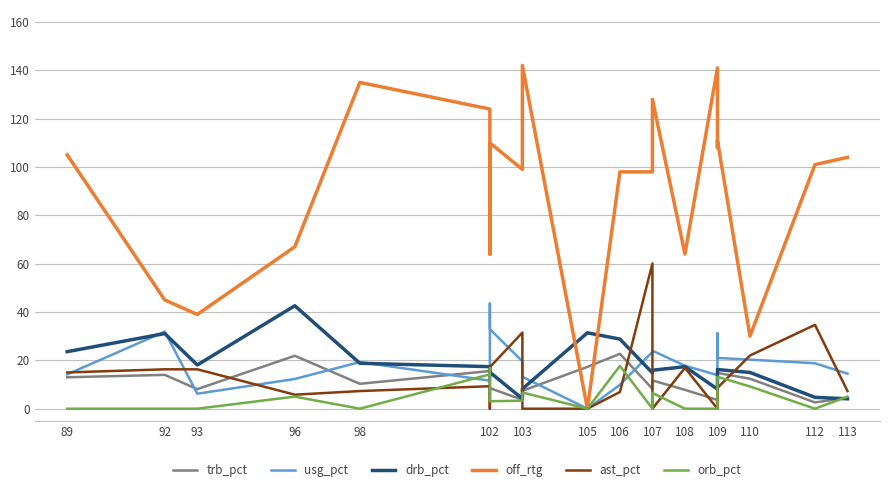

Between which two adjacent categories do orb_pct and usg_pct first intersect?

98 and 102